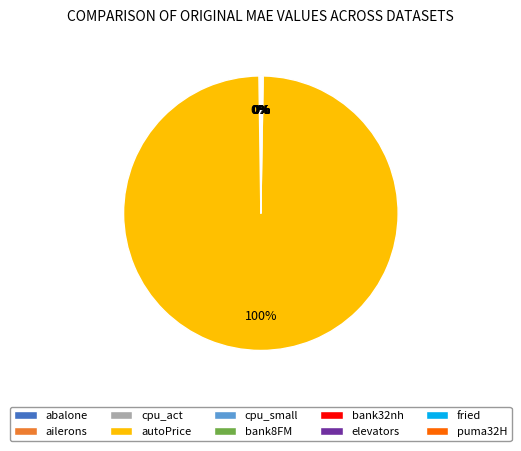

Is there any slice that represents more than half of the pie?

Yes